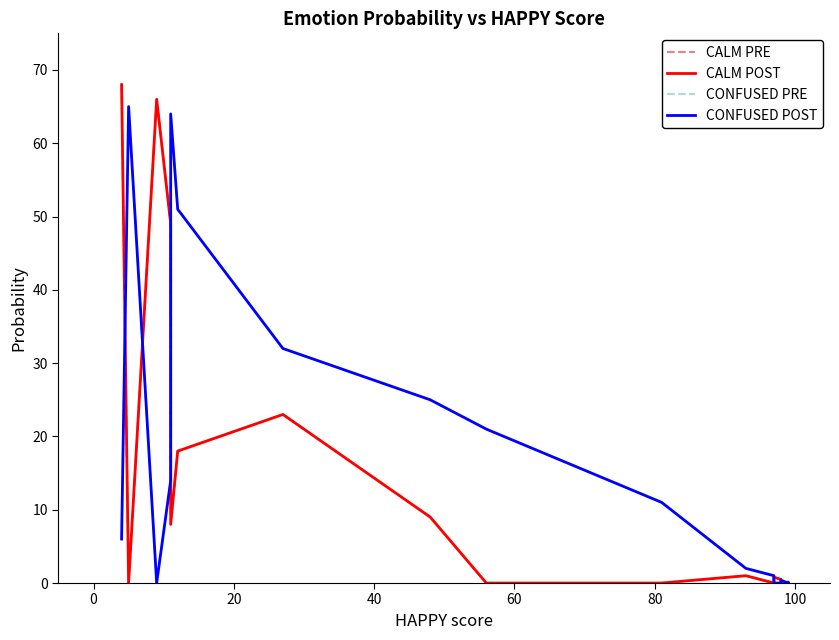

What are all the series names shown in the legend?

CALM PRE, CALM POST, CONFUSED PRE, CONFUSED POST